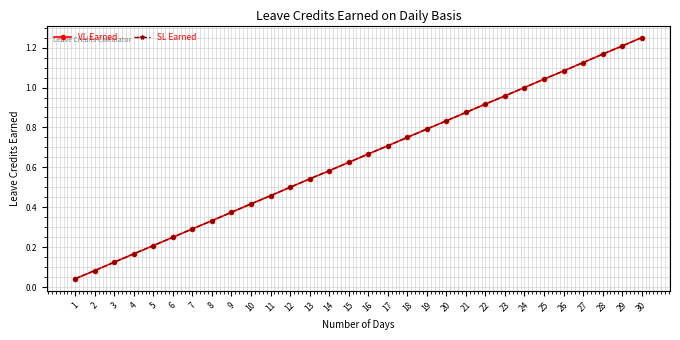

Does the chart have visible grid lines?

Yes